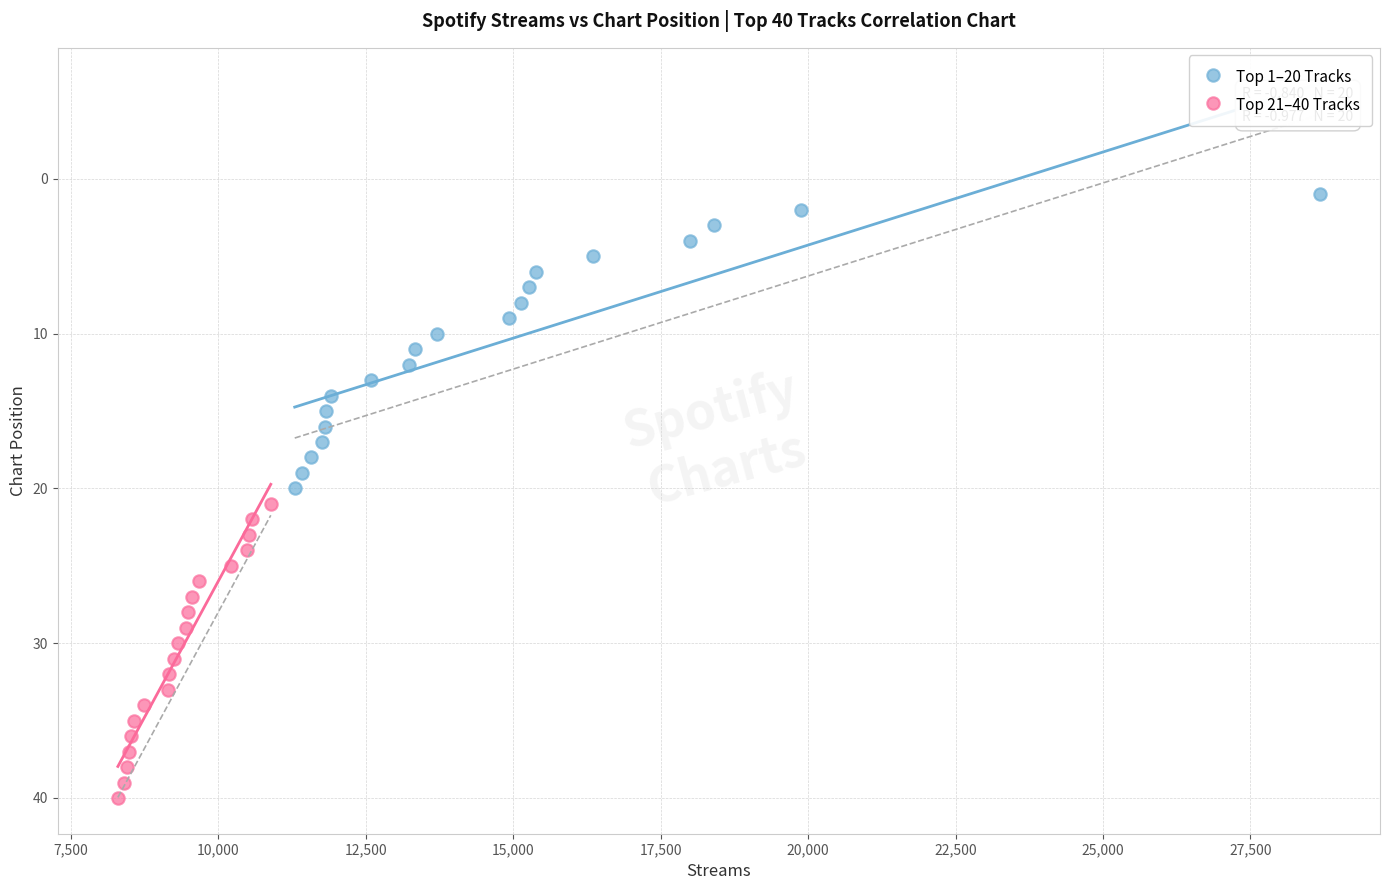

Which series reaches the maximum Y coordinate?

Top 21–40 Tracks